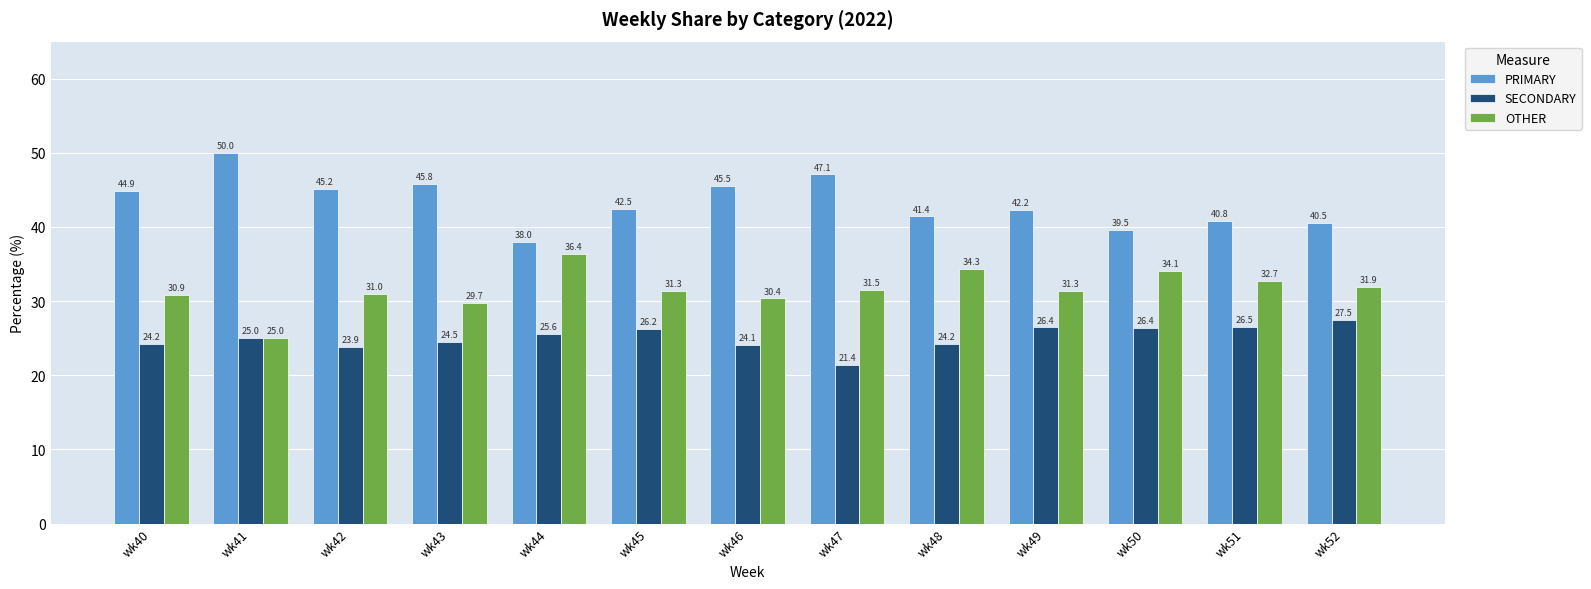

What is the value of the OTHER bar at the 1st from the left?

30.9